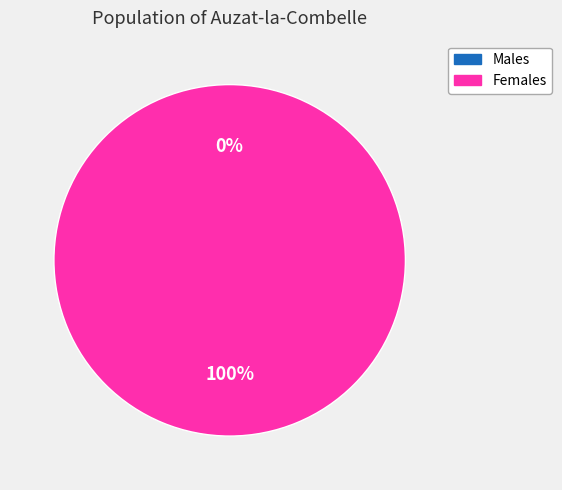

Count the number of slices in the pie.

2